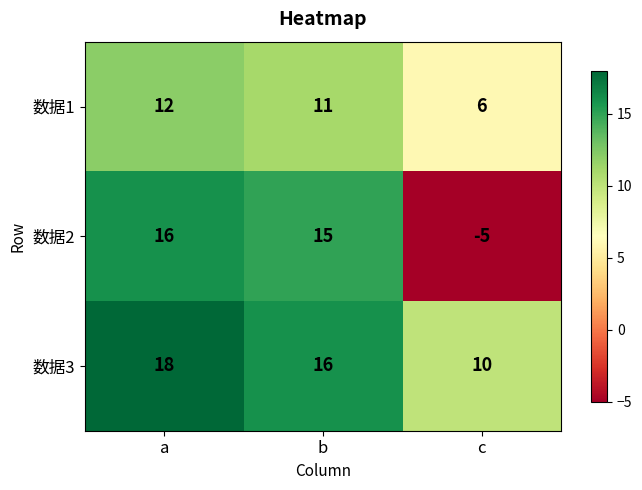

Between b and c, which series saw the biggest shift?

数据2